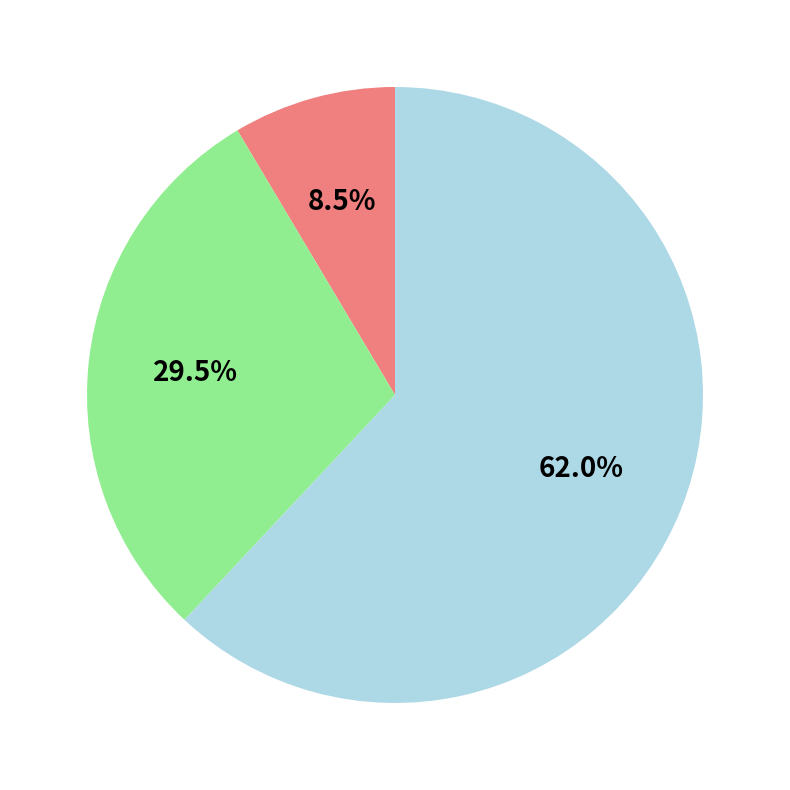

Count the number of slices in the pie.

3